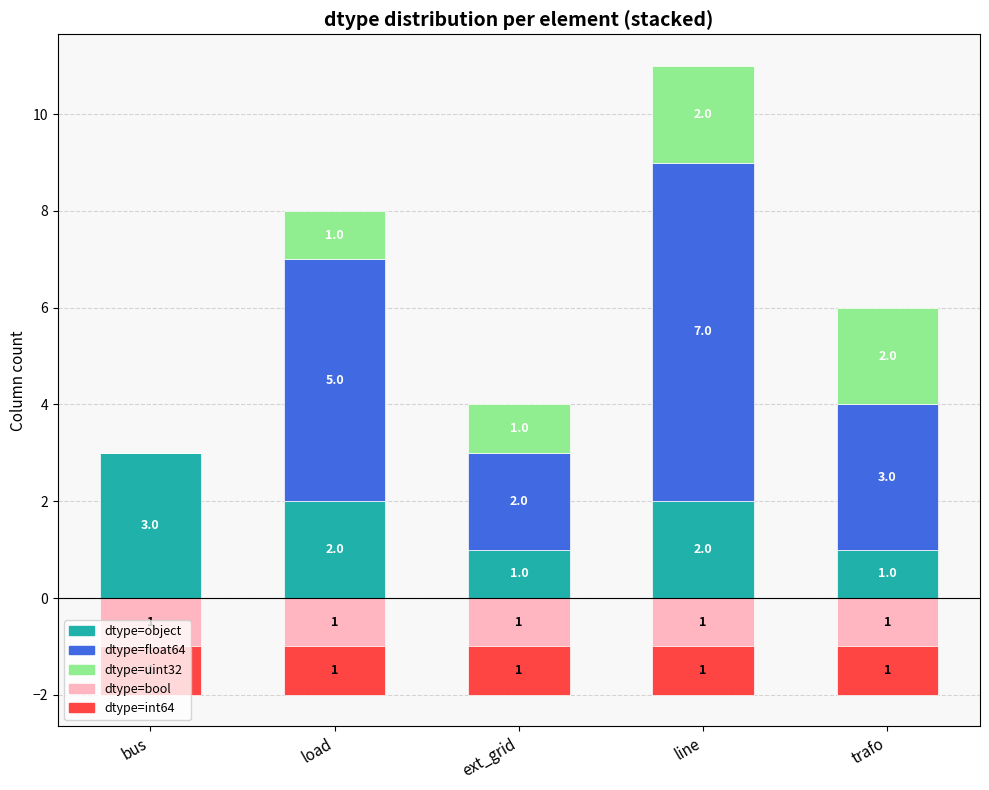

Between bus and trafo, which series saw the biggest shift?

float64